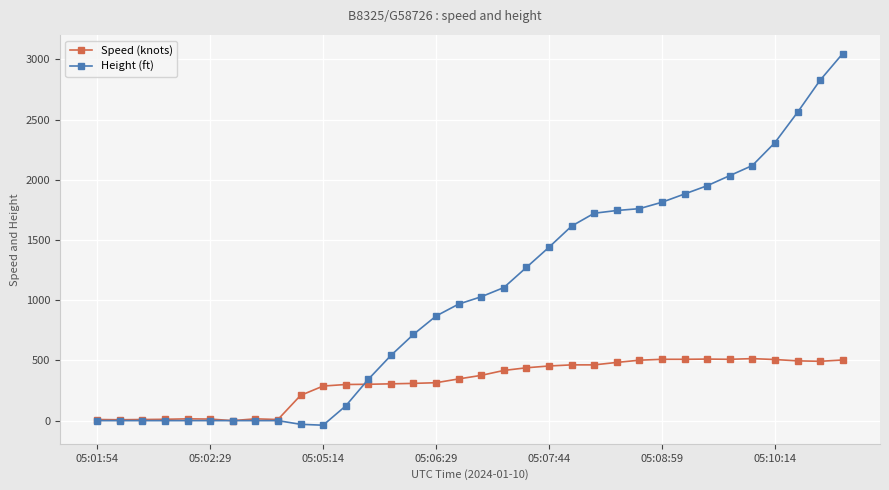

True or false: Height (ft) and Speed (knots) intersect in this chart.

True